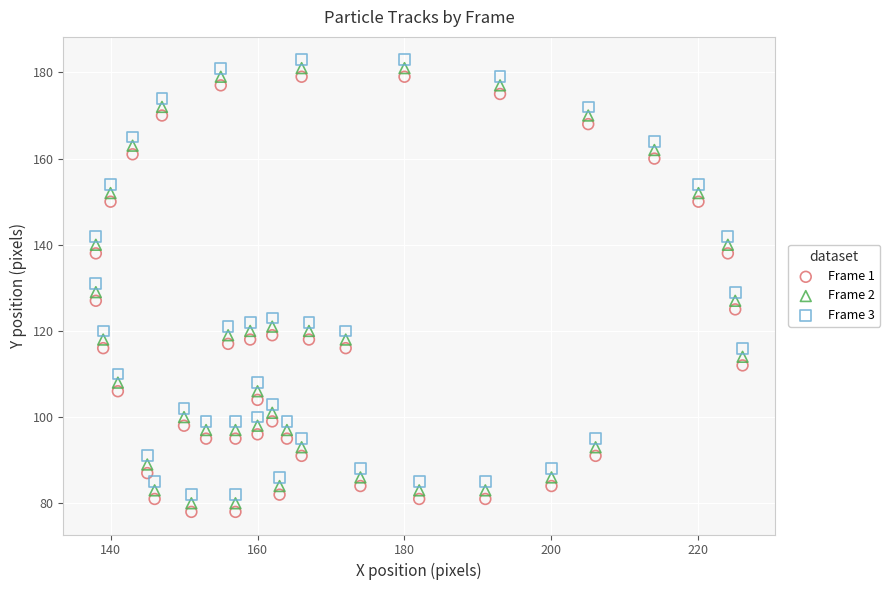

What are all the series names shown in the legend?

Frame 1, Frame 2, Frame 3